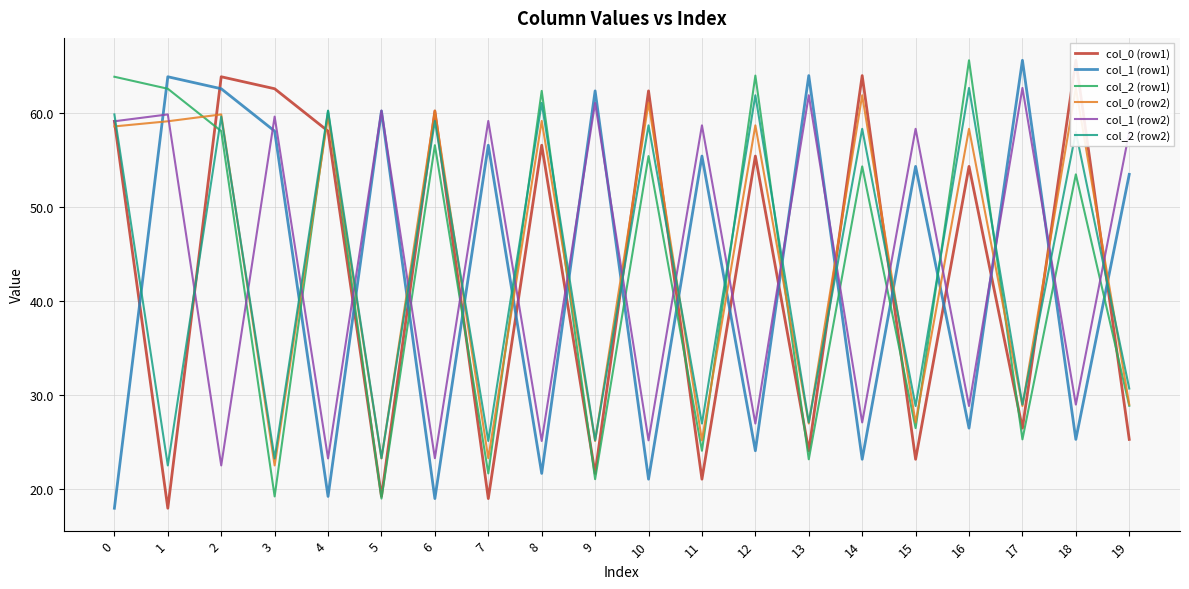

How many times do col_2 (row2) and col_1 (row1) cross each other?

17